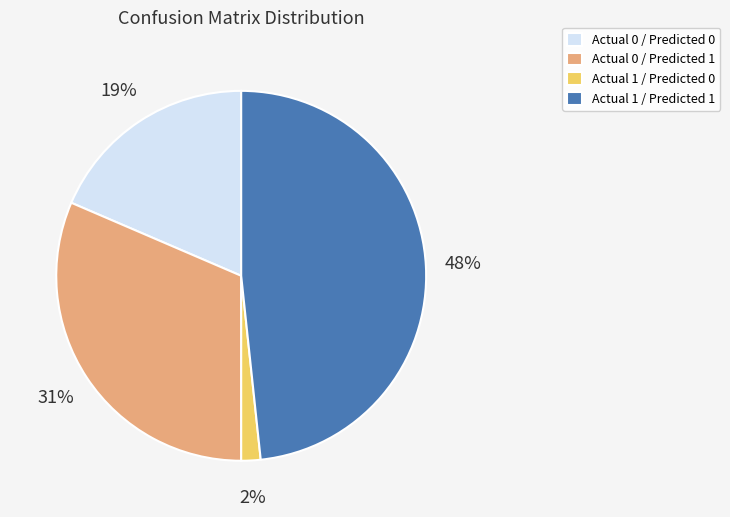

Does Actual 0 / Predicted 0 represent more than half of the total?

No